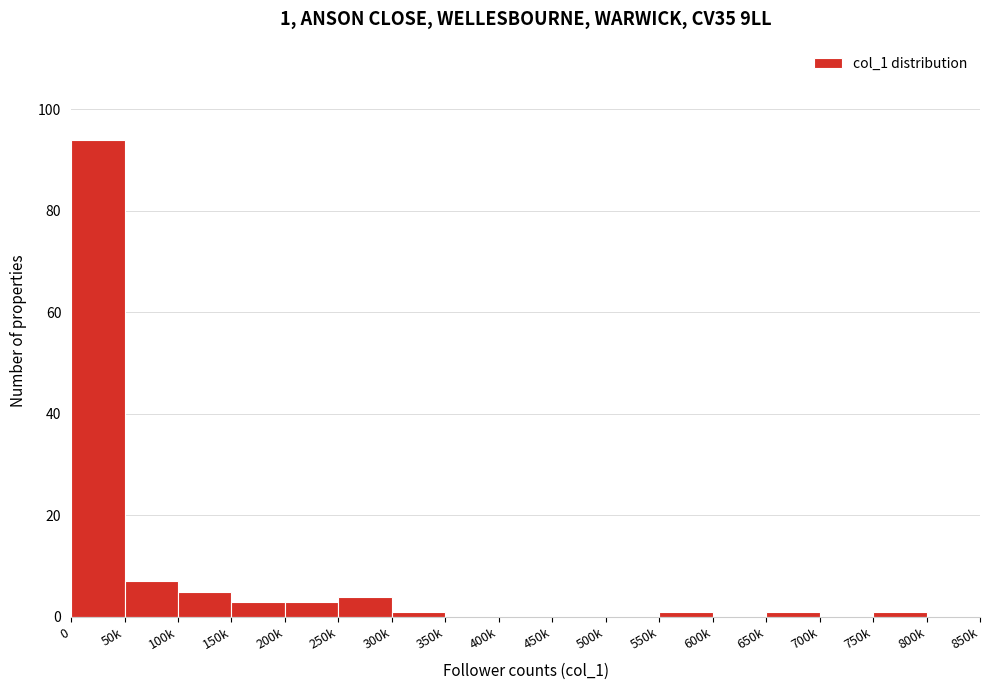

Reading right to left, list all the values displayed in this chart.

800k=0	750k=1	700k=0	650k=1	600k=0	550k=1	500k=0	450k=0	400k=0	350k=0	300k=1	250k=4	200k=3	150k=3	100k=5	50k=7	0=94